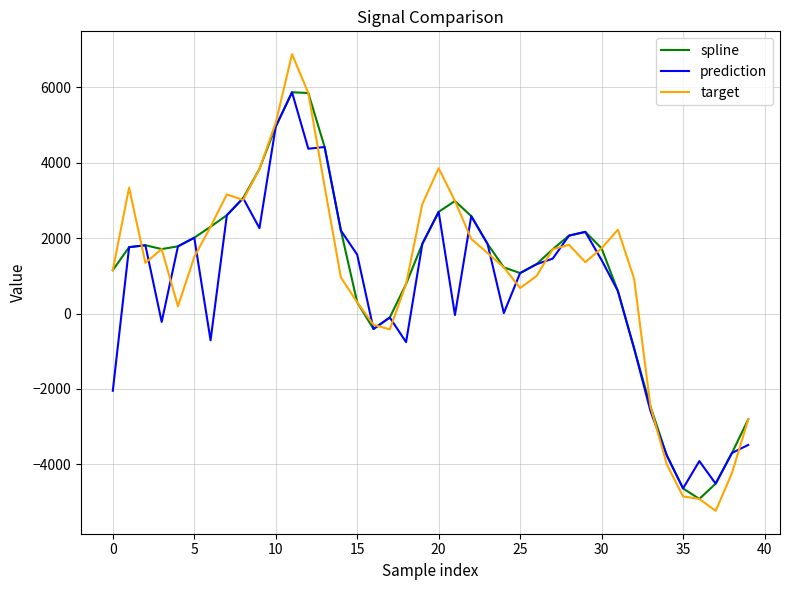

What is the difference between the maximum and second lowest values in the spline series?

10497.0